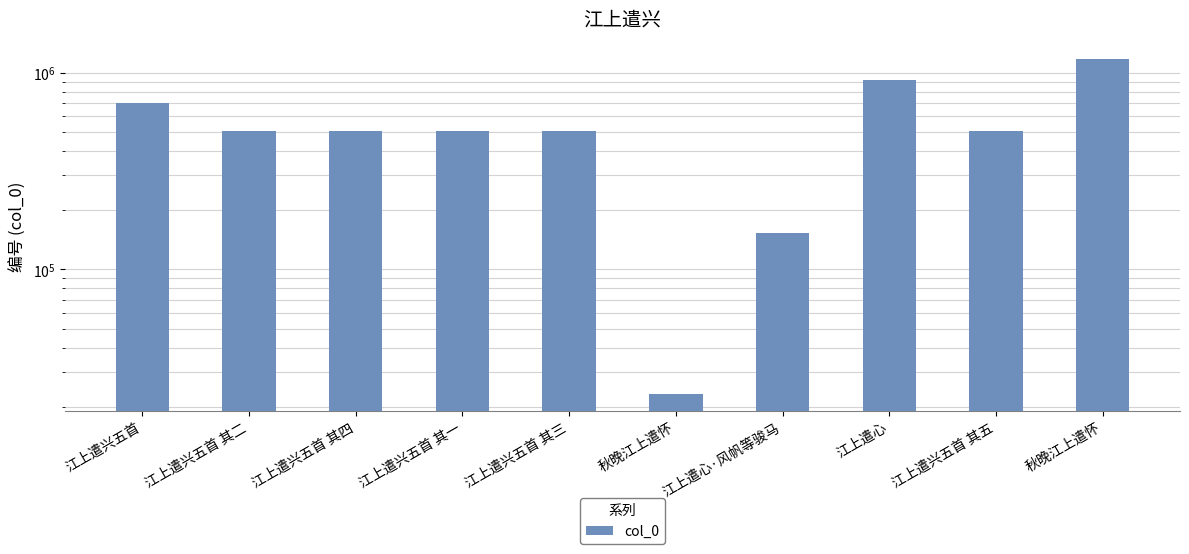

What is the value of the 1st bar from the left?

696737